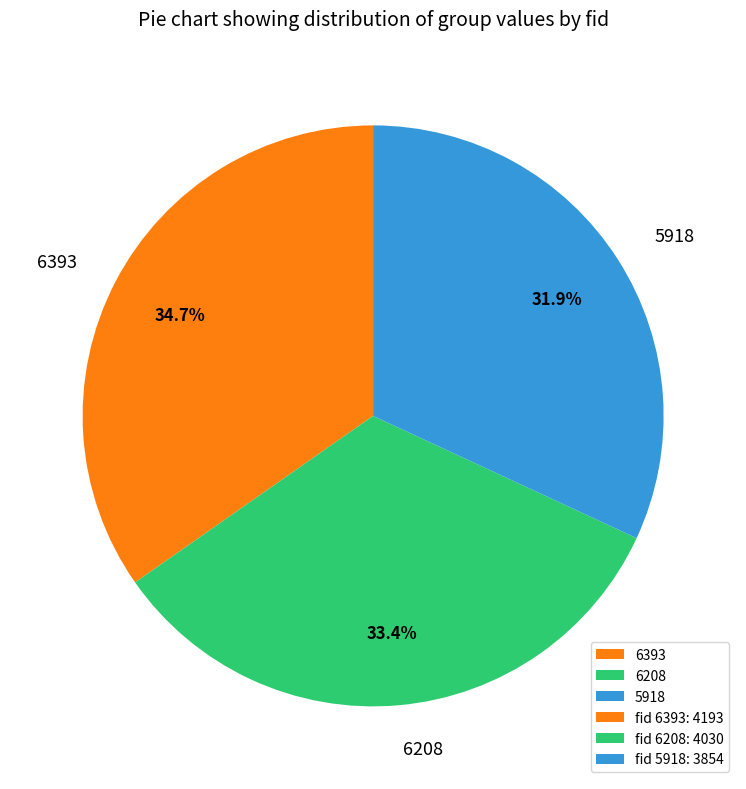

To the nearest percent, what percentage of the pie is 6208?

33%